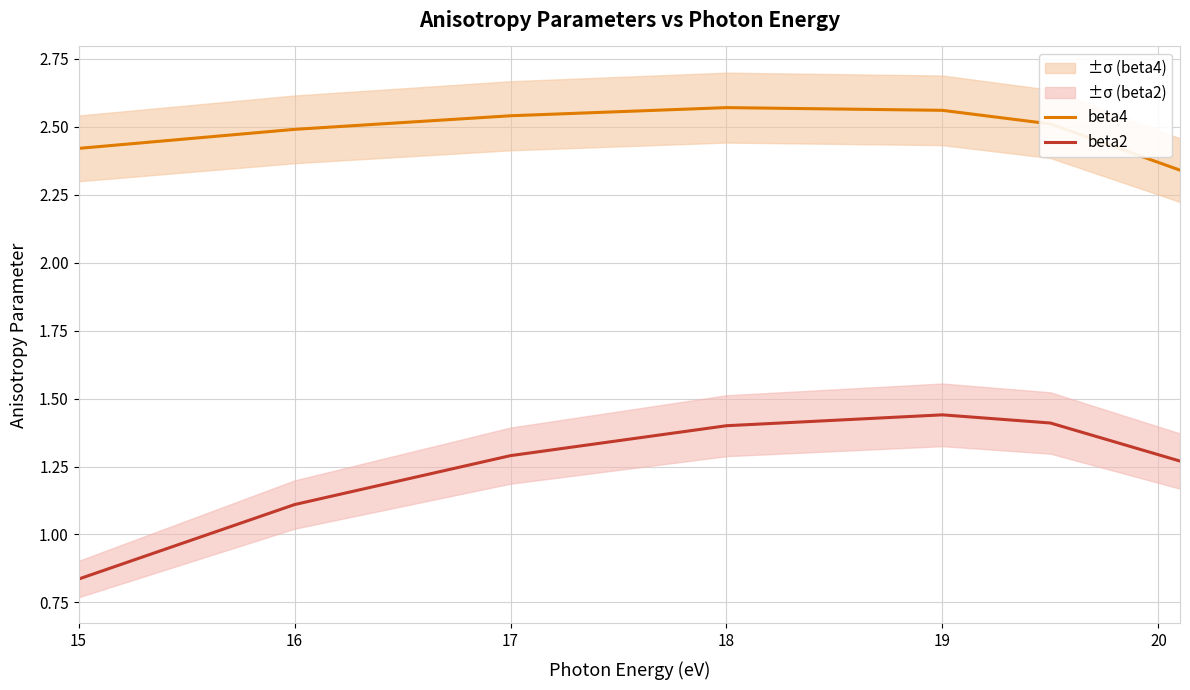

True or false: beta4 and beta2 cross at least once.

False